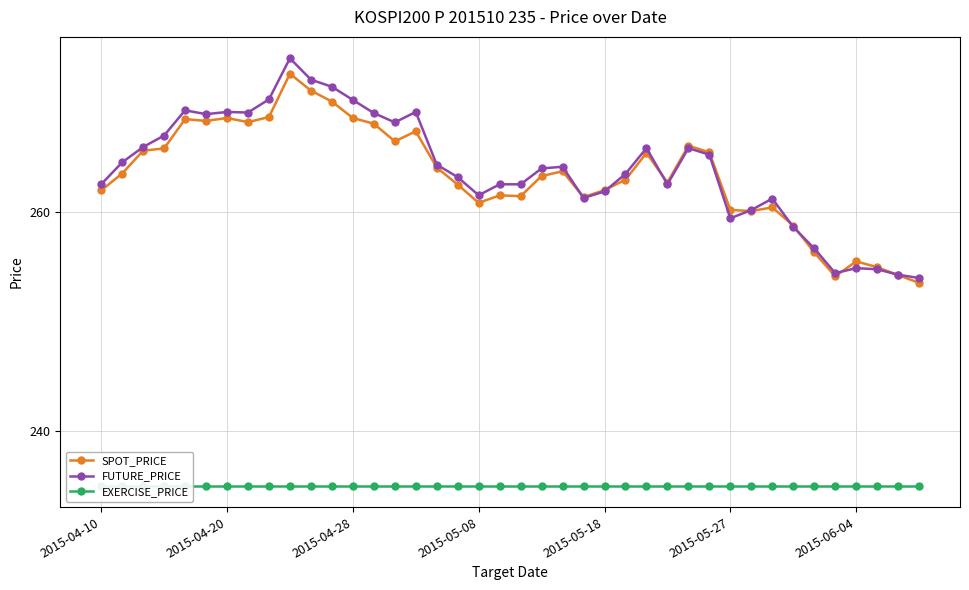

True or false: SPOT_PRICE has more than 2 points higher than both neighbors.

True